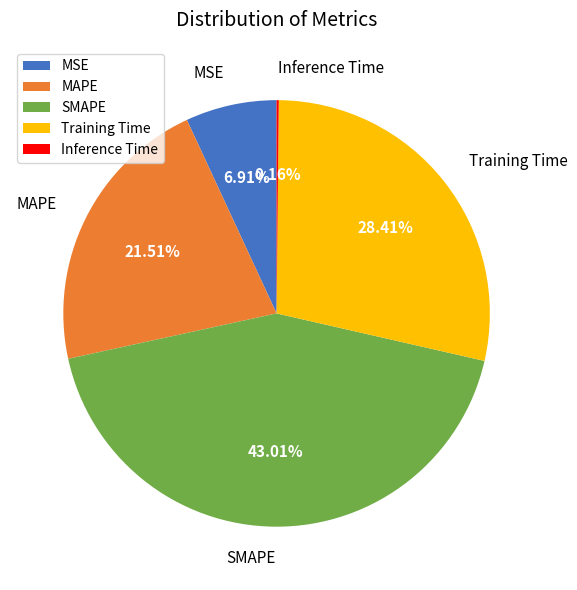

Is there a majority slice in this chart?

No